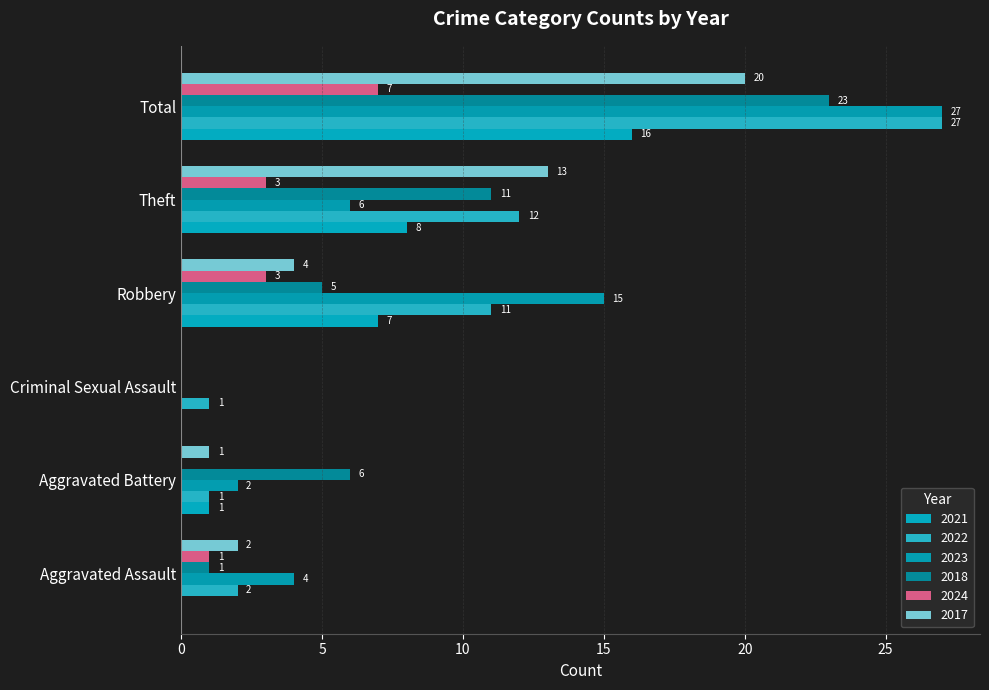

What is the sum of the 2018 values at Total and Aggravated Assault?

24